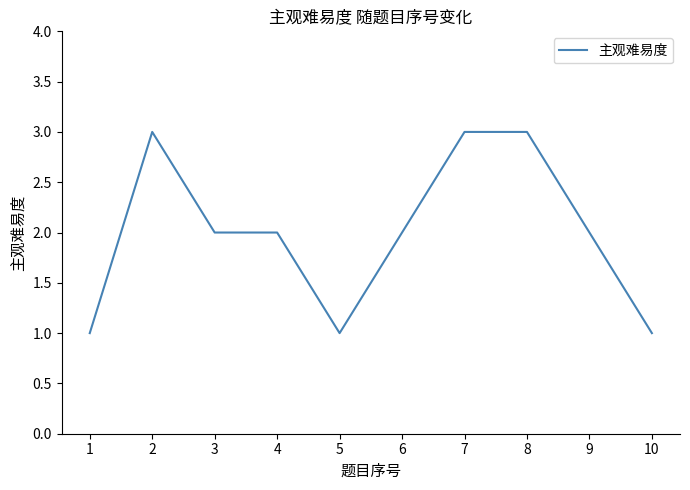

Reading right to left, list all the values displayed in this chart.

10=1	9=2	8=3	7=3	6=2	5=1	4=2	3=2	2=3	1=1